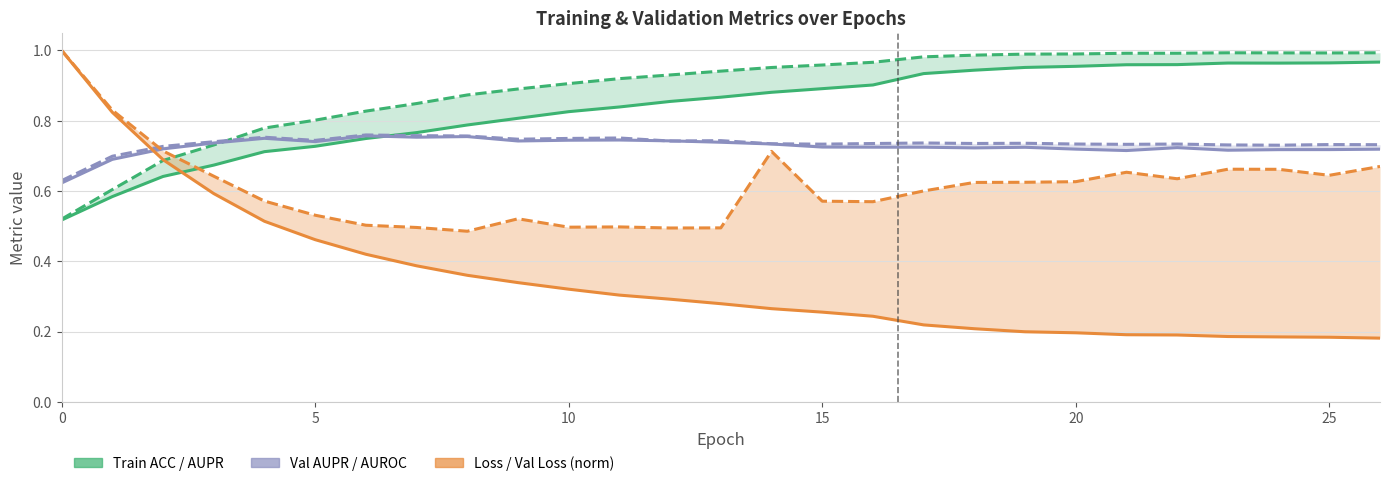

Does the chart display data point markers on the line(s)?

No